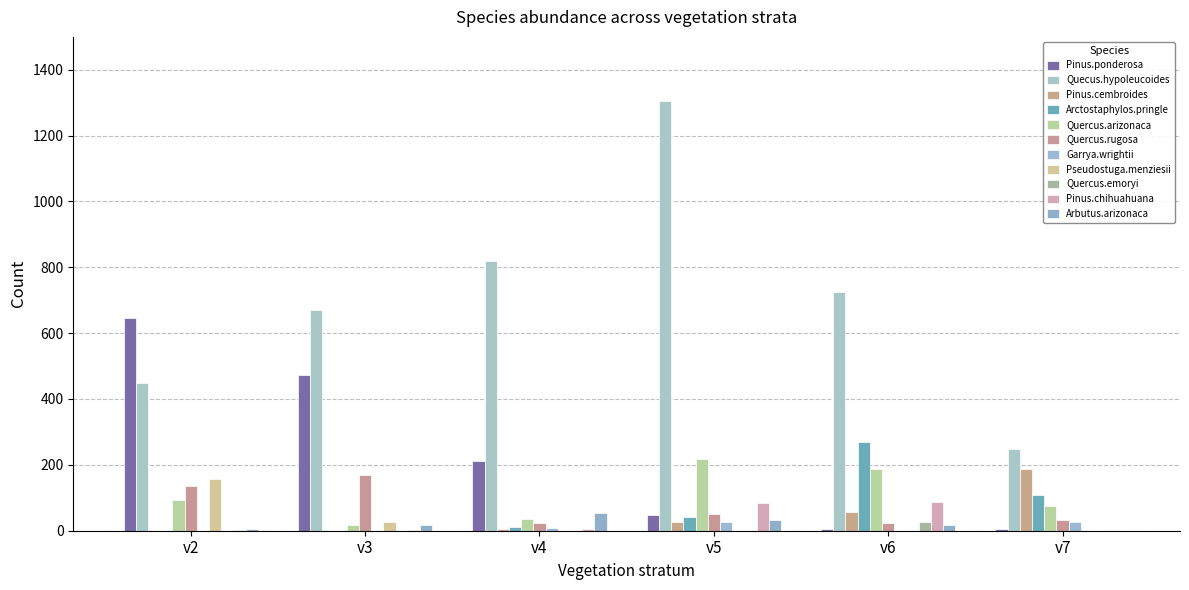

Reading left to right, list all the values displayed in this chart.

v2: 646	450	0	0	94	136	0	156	0	2	4
v3: 472	670	0	0	18	170	0	28	0	2	16
v4: 212	820	6	12	36	22	8	0	0	6	54
v5: 48	1304	26	42	218	50	28	0	0	84	34
v6: 4	724	58	268	186	24	0	0	26	86	16
v7: 4	248	186	108	74	32	26	0	0	0	0